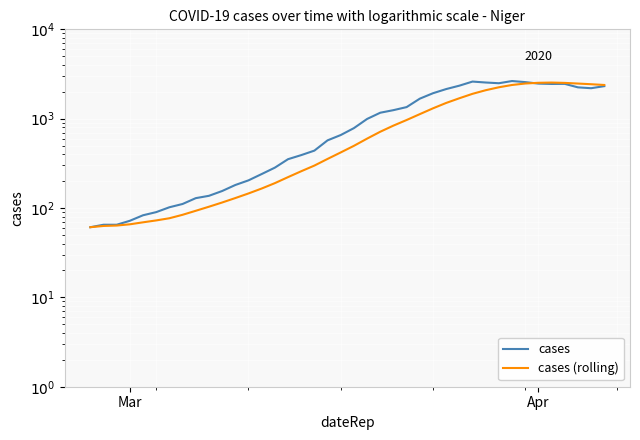

Between Apr and Mar, which is larger?

Apr